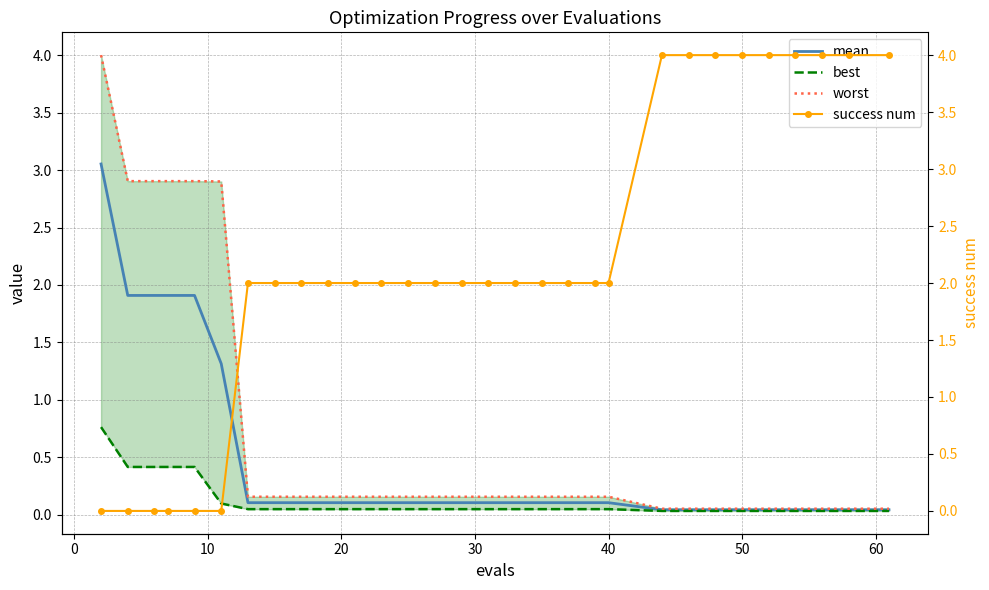

True or false: mean has a value of 0.1 at 40.

True